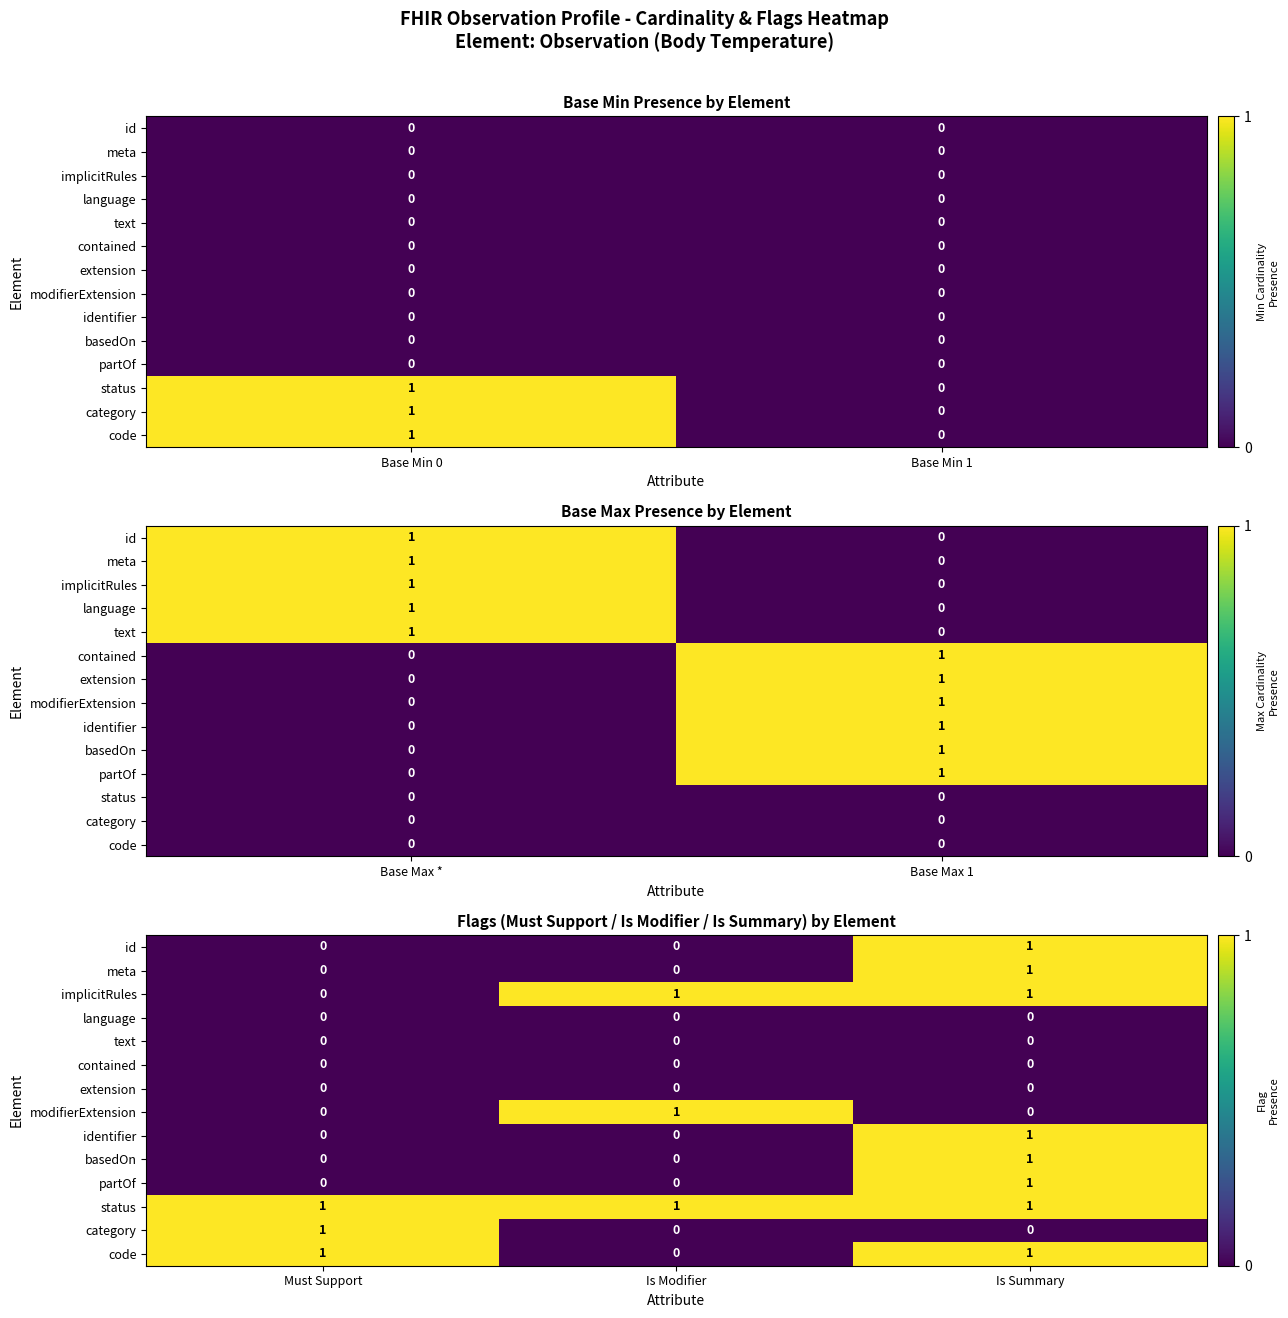

At which category is the sum across all series the highest?

Is Summary